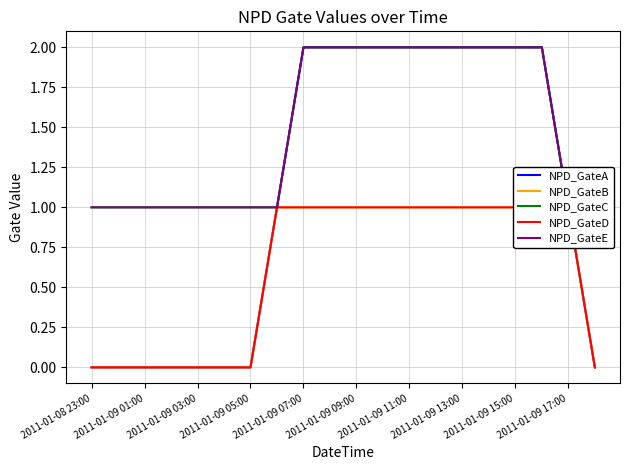

How many distinct data groups are displayed?

5